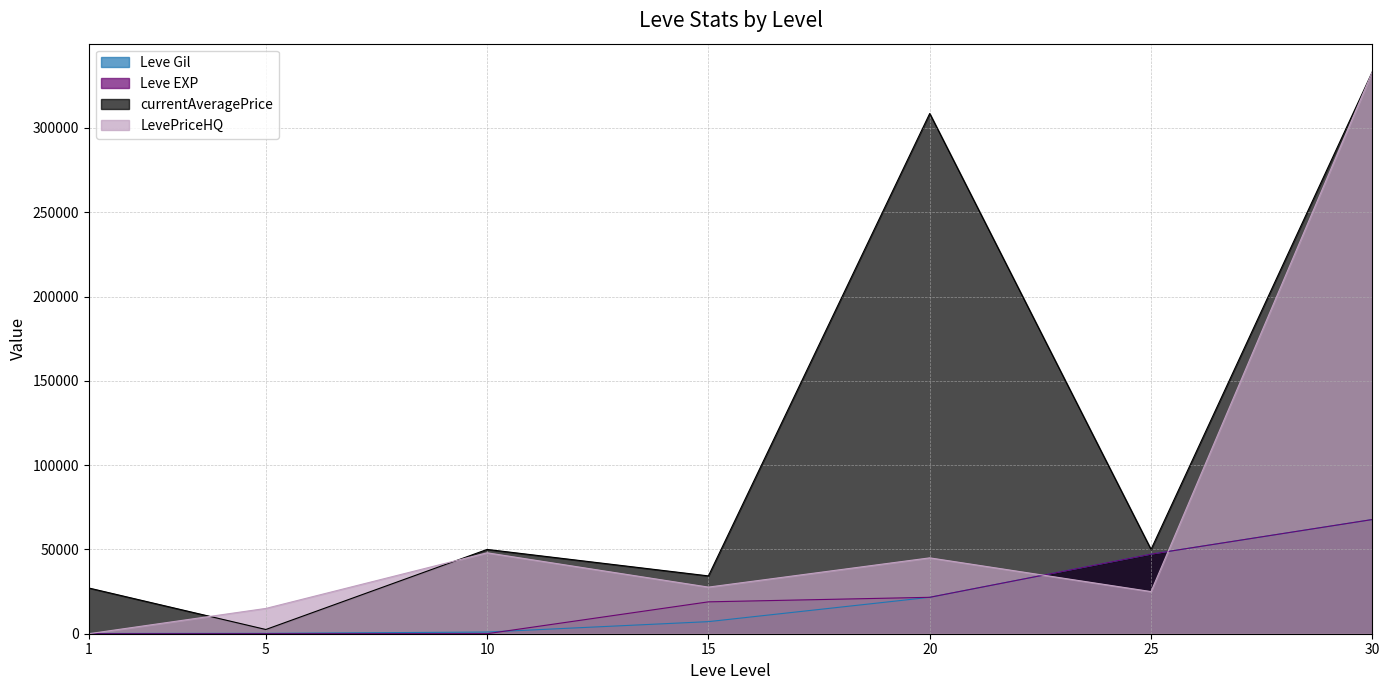

True or false: currentAveragePrice has a value of 50000 at 25.

True